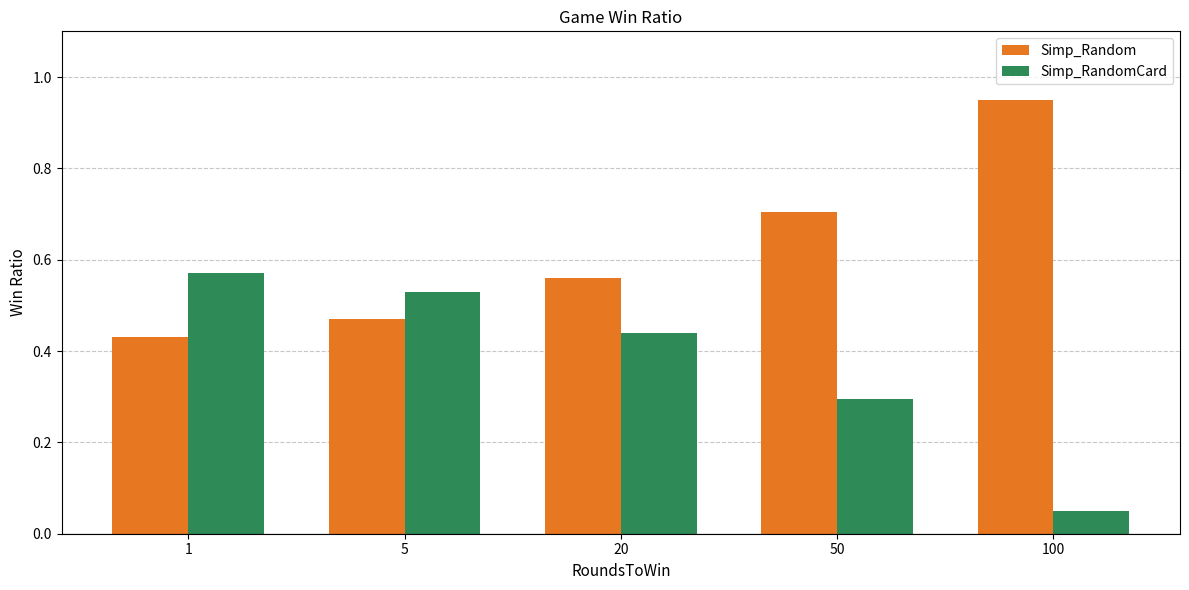

What is the sum of the Simp_Random values at 1 and 50?

1.1